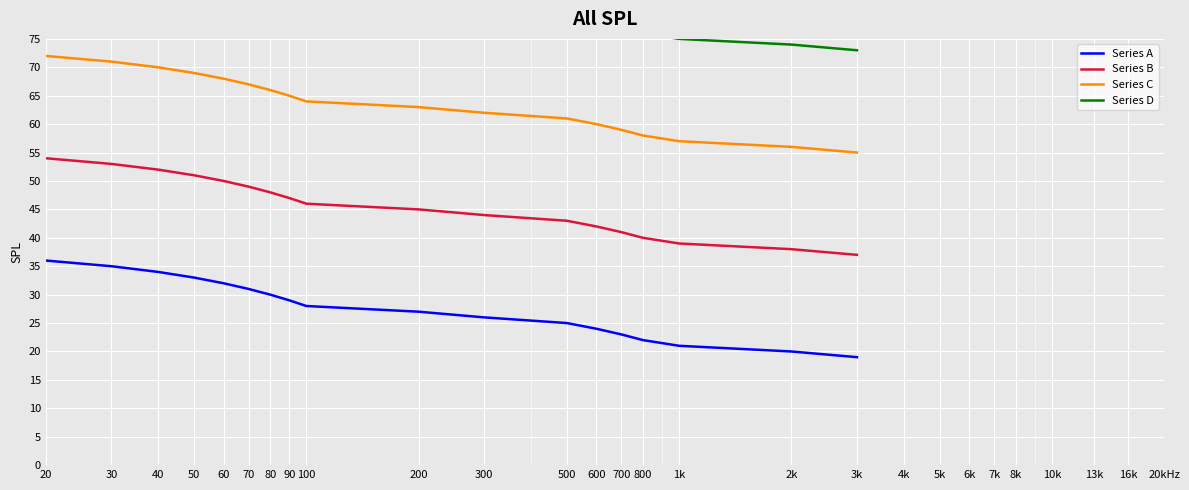

What are all the series names shown in the legend?

Series A, Series B, Series C, Series D